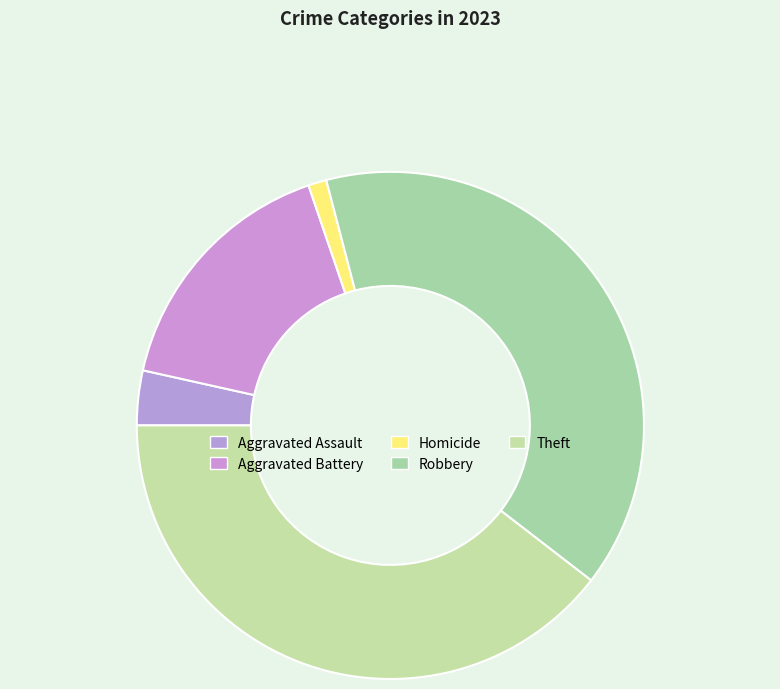

Which category has the biggest portion of the pie?

Robbery